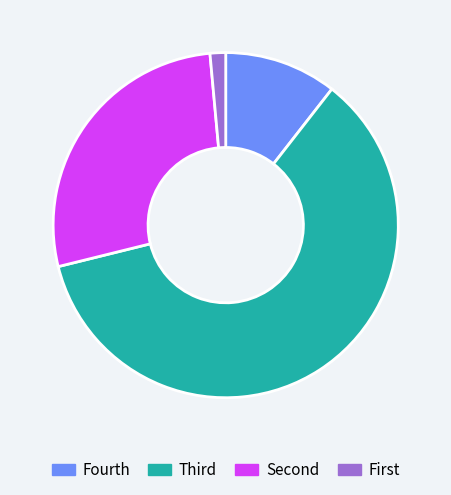

Is there any slice that represents more than half of the pie?

Yes